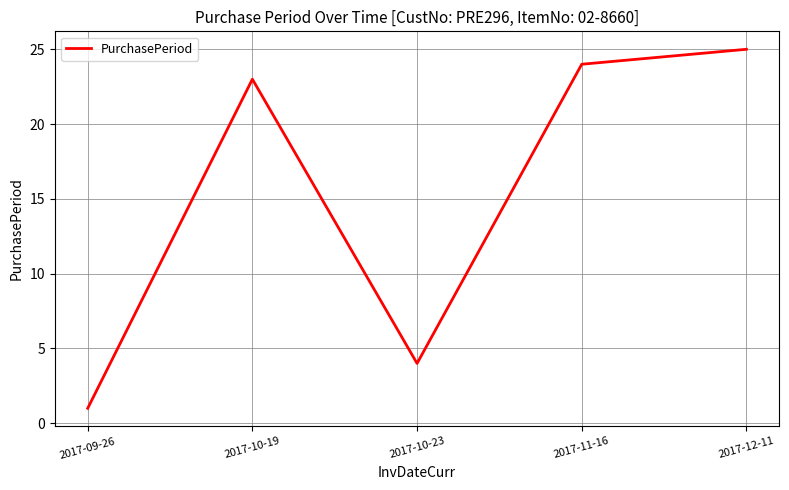

Approximately how many times larger is the value at 2017-10-23 compared to 2017-12-11?

0.2